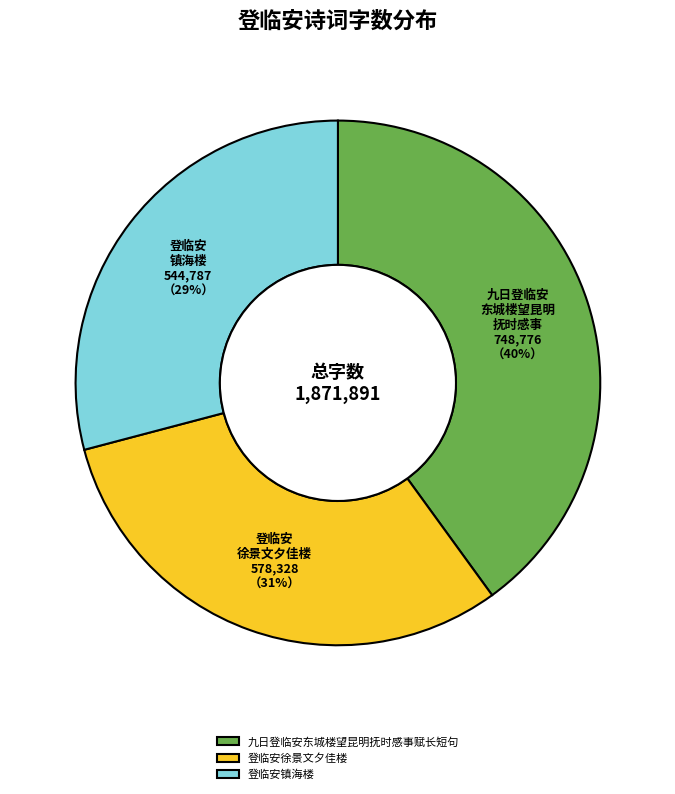

True or false: 九日登临安东城楼望昆明抚时感事赋长短句 accounts for 52% of the total.

False